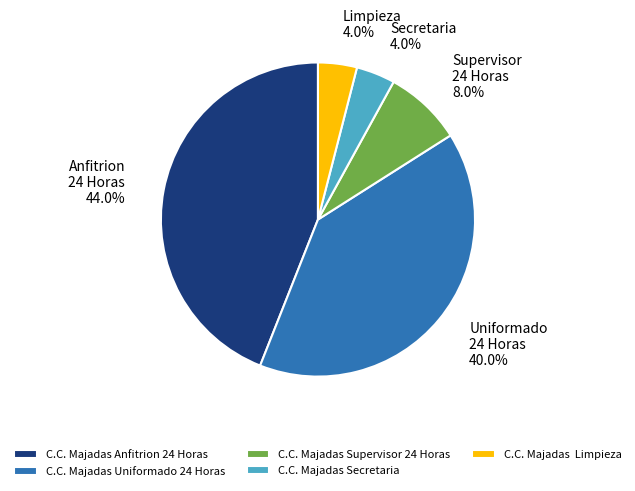

How many slices are in this pie chart?

5